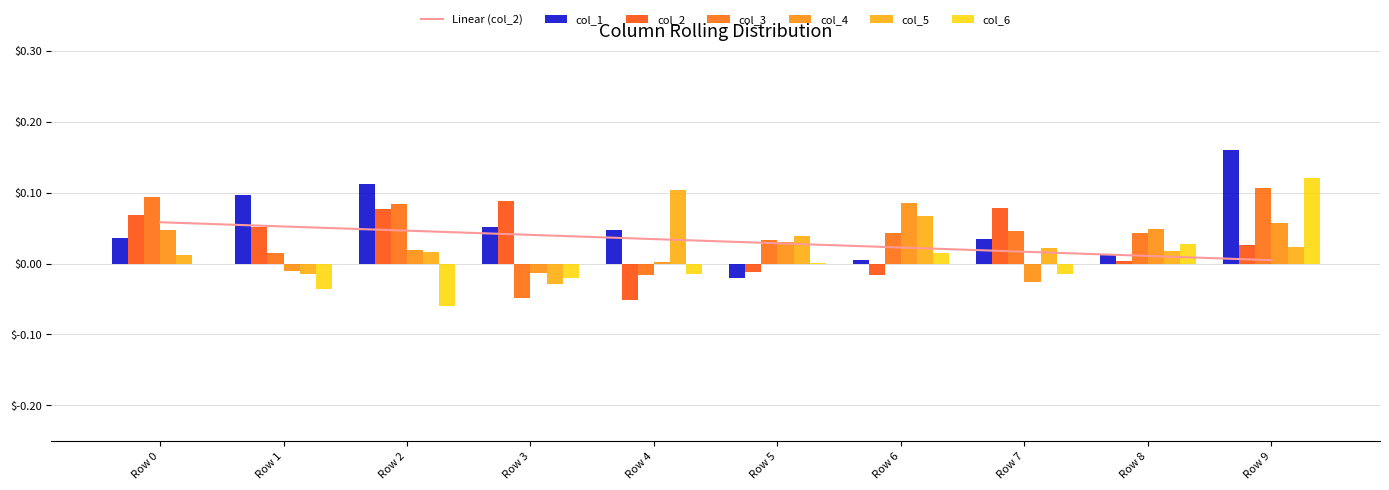

True or false: col_6 has a value of -0.0 at Row 3.

False